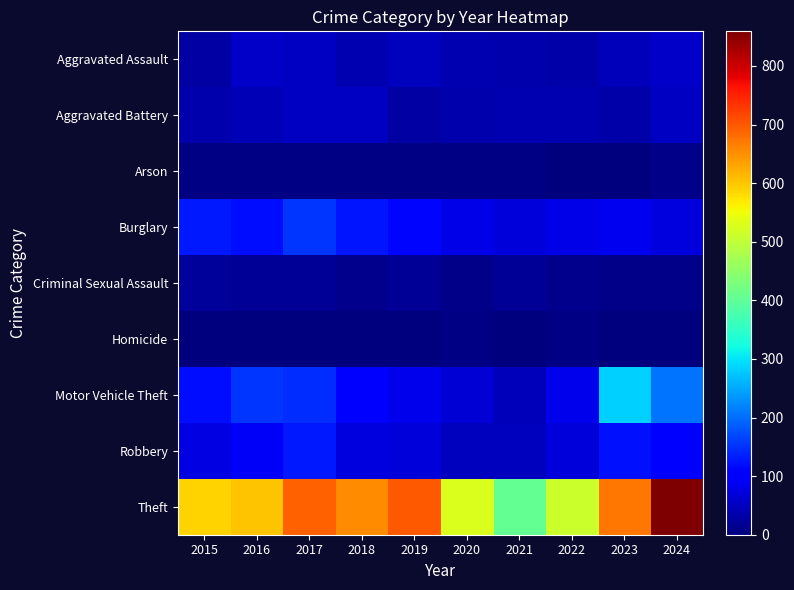

Which series has the largest total across all categories?

Theft